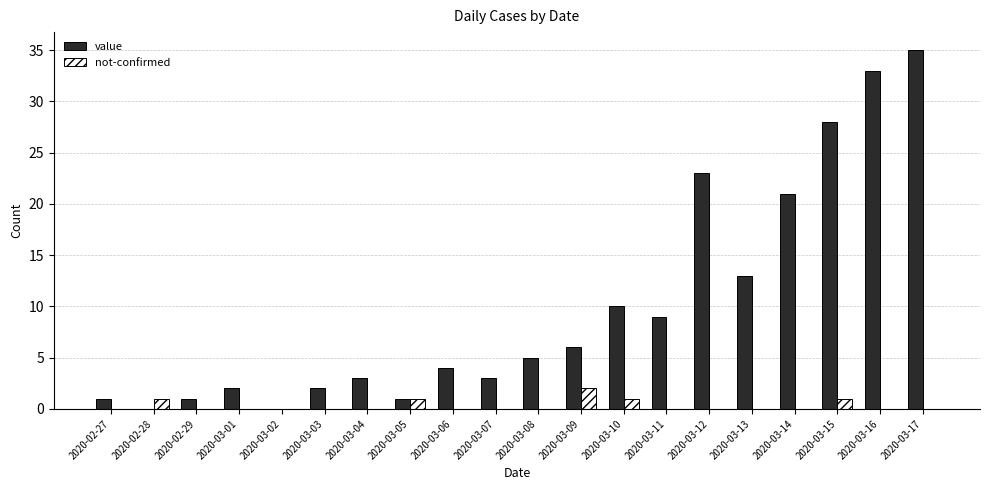

At which category is the sum across all series the highest?

2020-03-17